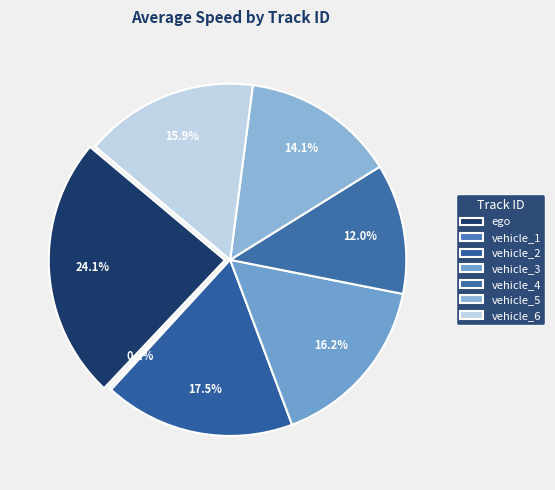

Rank the categories by value from lowest to highest.

vehicle_1, vehicle_4, vehicle_5, vehicle_6, vehicle_3, vehicle_2, ego